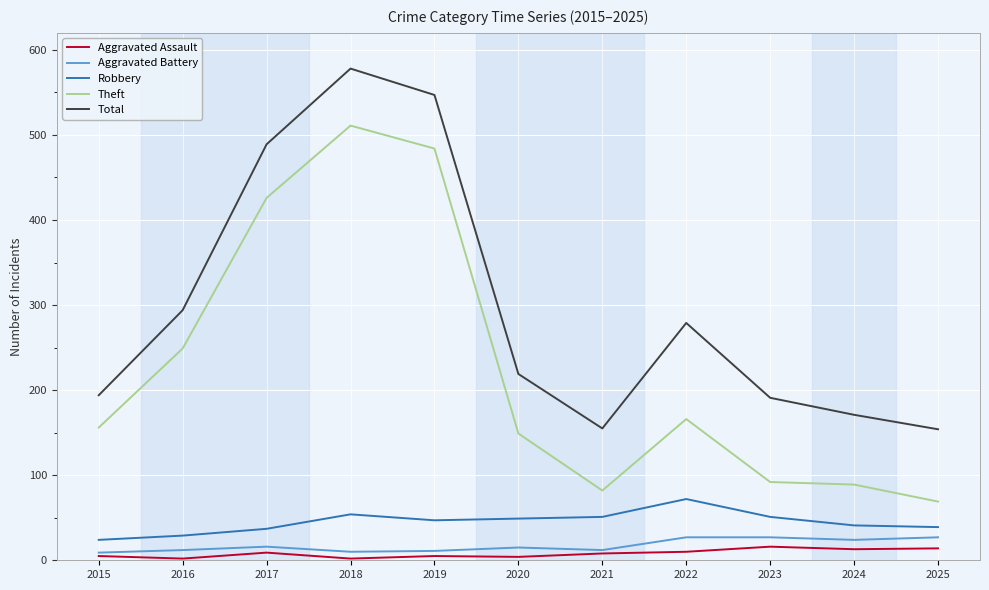

At which category does Total reach its first local valley?

2021